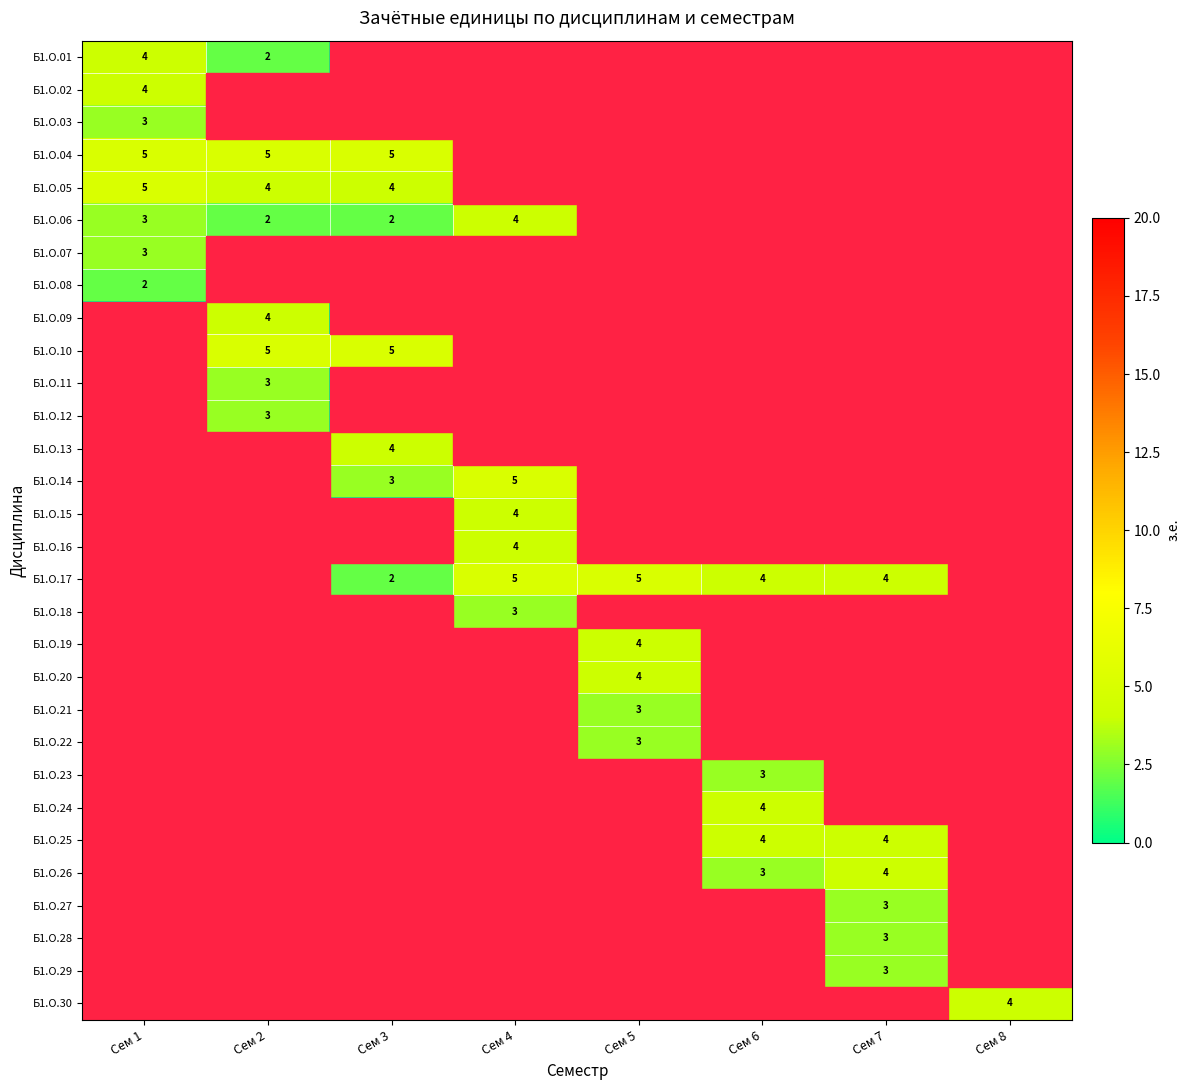

At which label does Б1.О.02 reach its peak?

Сем 1